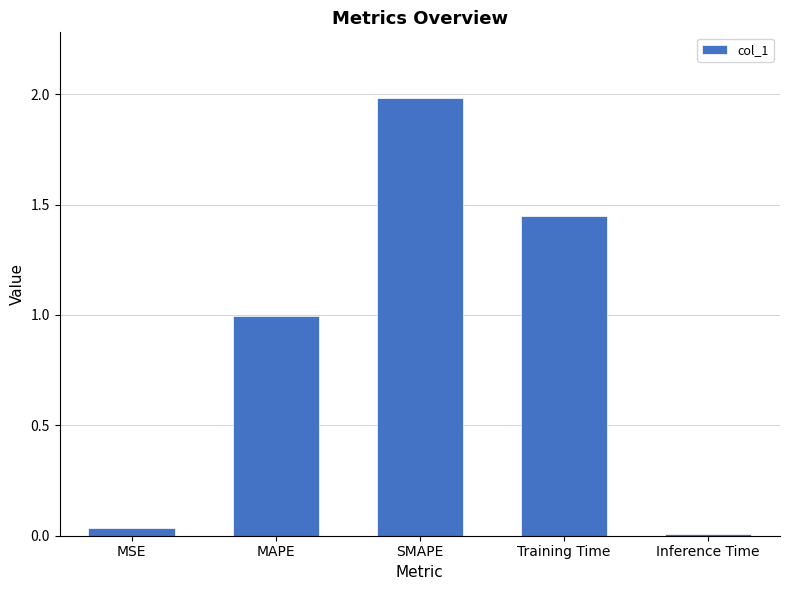

Which label corresponds to the largest value in the chart?

SMAPE